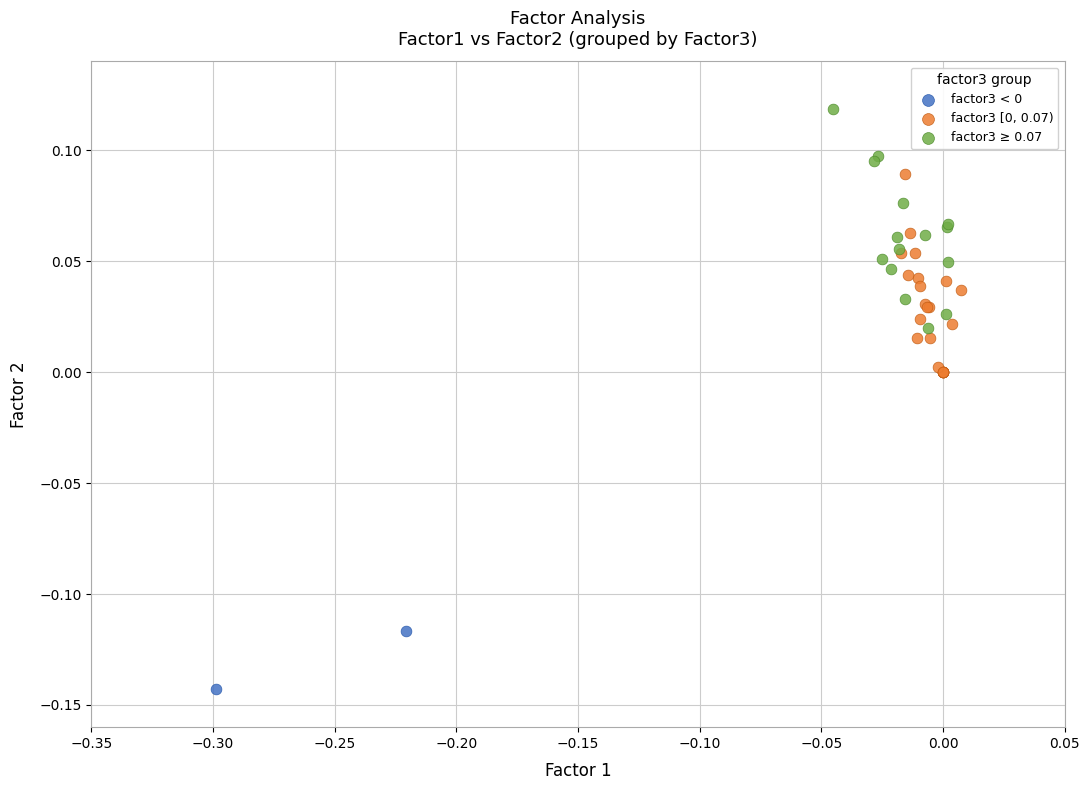

Which series has the widest spread of Y values?

factor3 ≥ 0.07